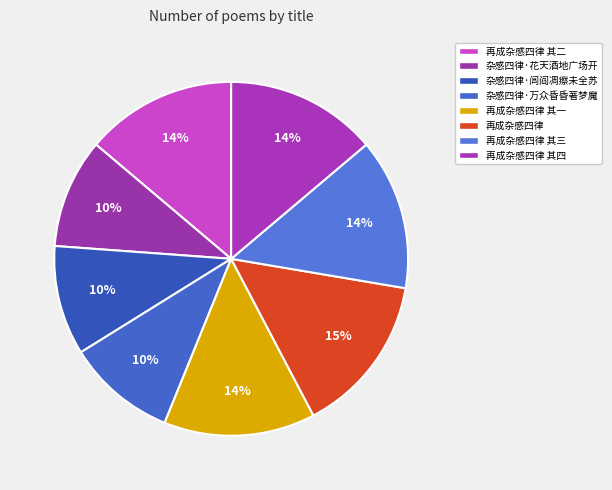

The 再成杂感四律 其二 slice represents 14% of the pie. True or false?

True